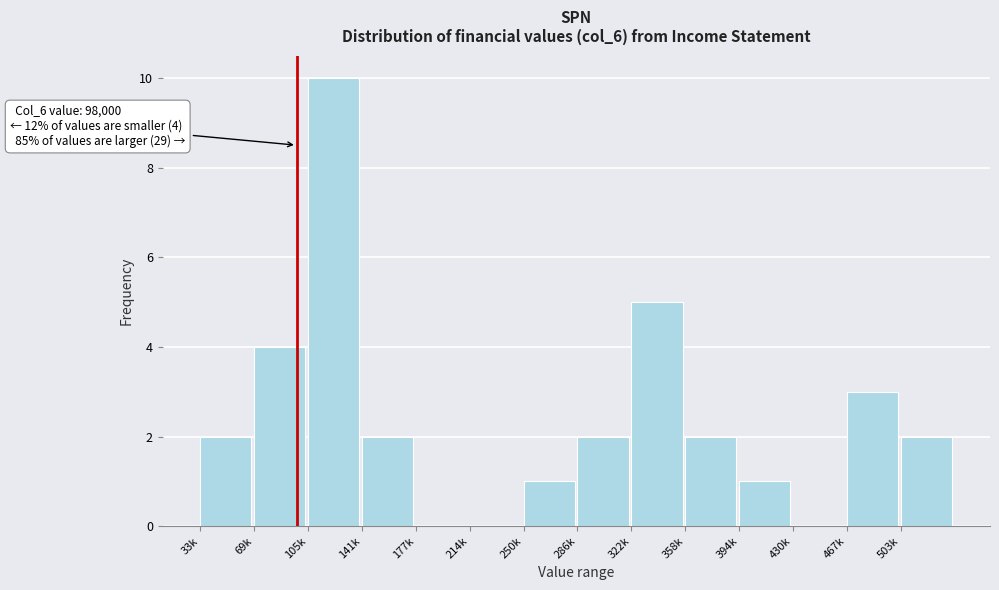

Reading left to right, transcribe all the data shown in this chart.

33k=2	69k=4	105k=10	141k=2	177k=0	214k=0	250k=1	286k=2	322k=5	358k=2	394k=1	430k=0	467k=3	503k=2